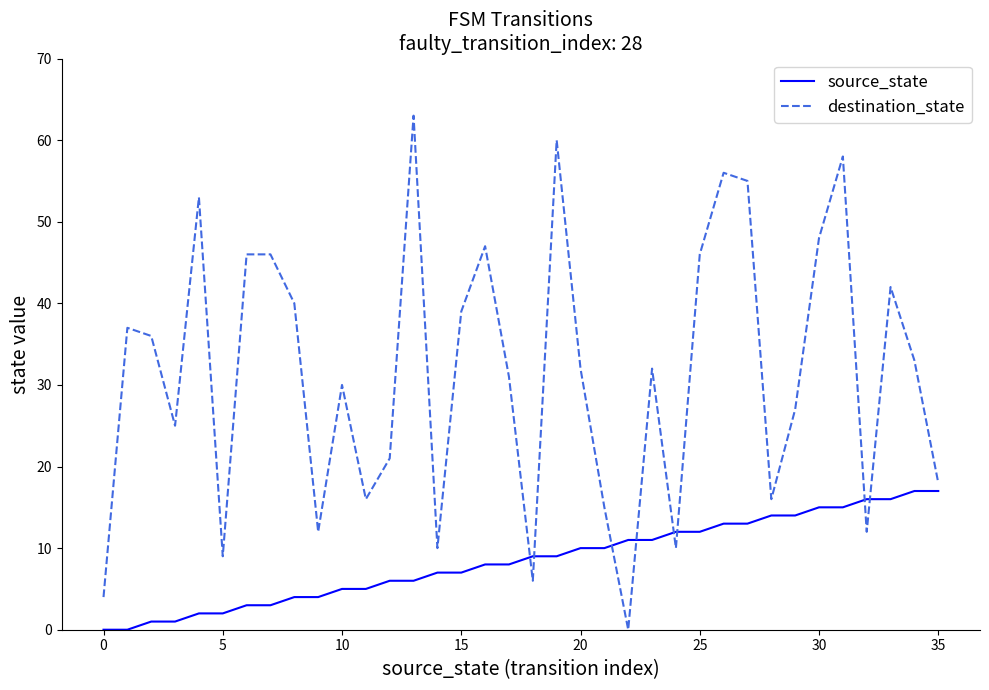

Which series has the largest total across all categories?

destination_state